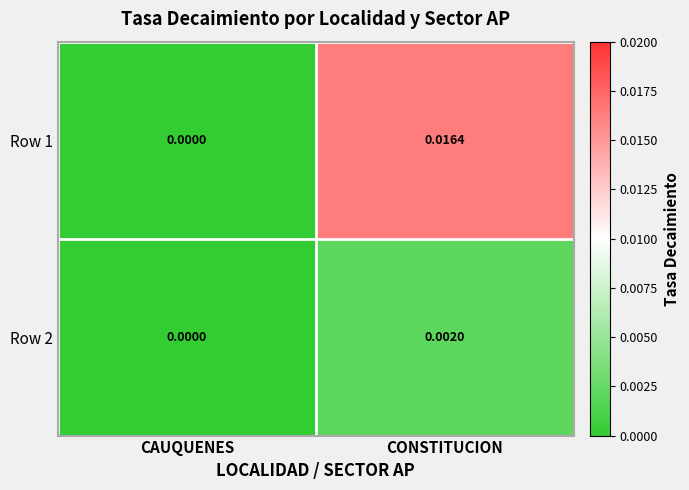

Which category has the highest value across all series?

CONSTITUCION